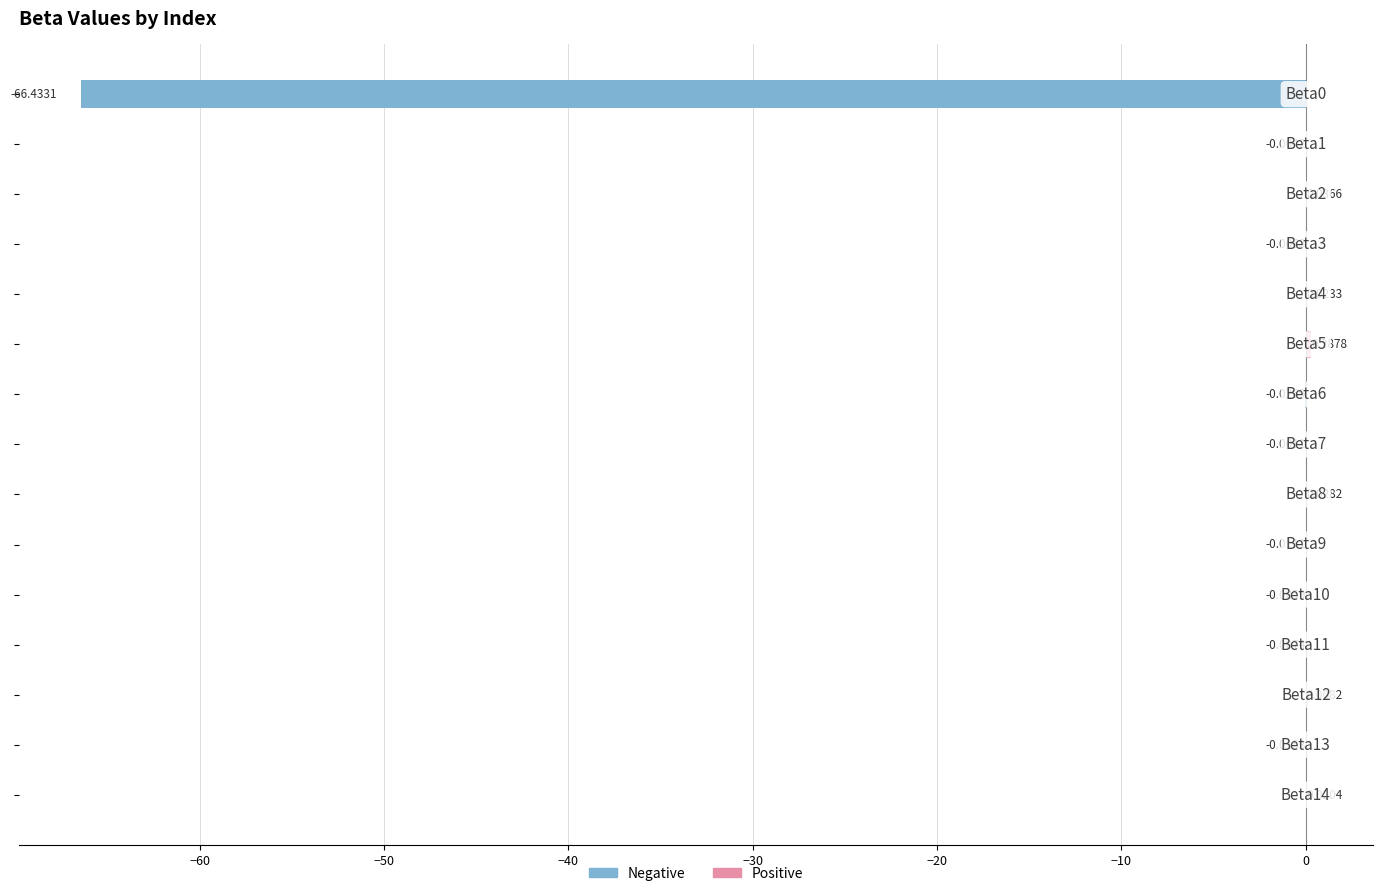

What is the sum of all values?

-66.1